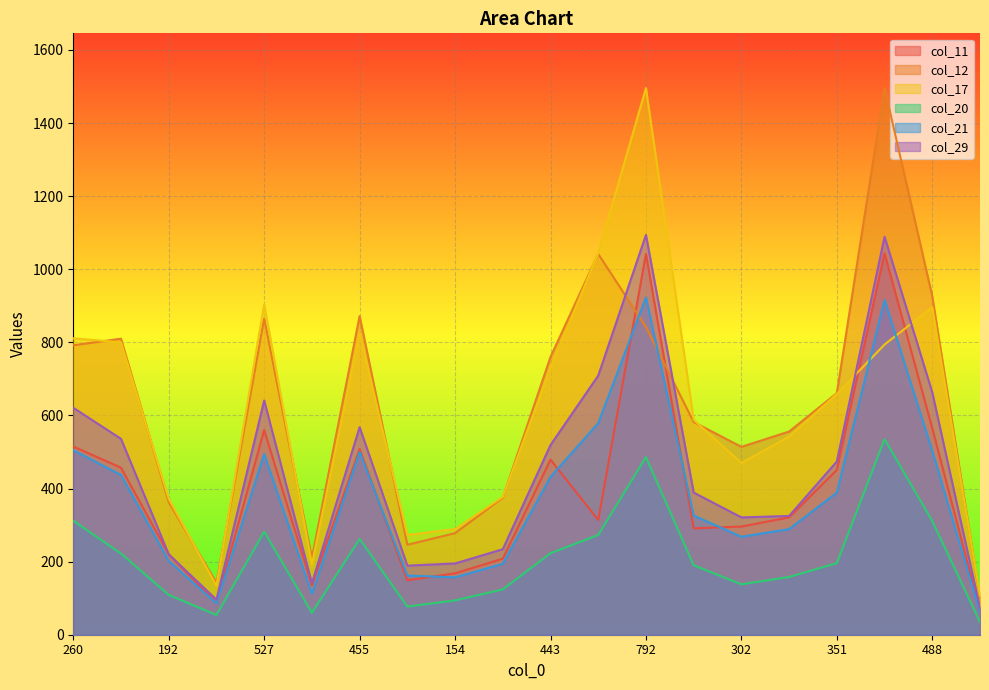

The value of col_17 at 792 is 2024. True or false?

False